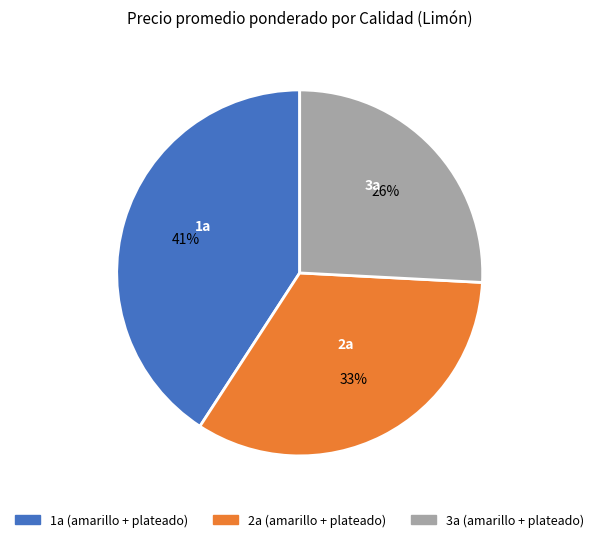

What is the ratio of the value at 3a (amarillo + plateado) to the value at 2a (amarillo + plateado)?

0.8